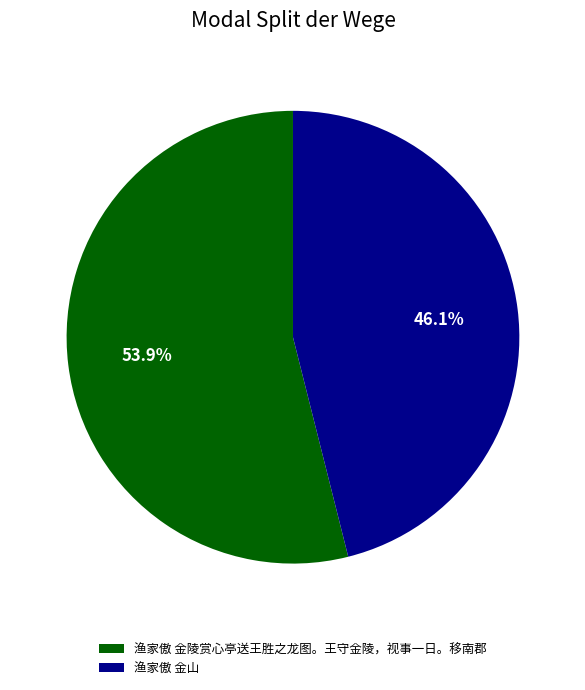

Combined, what portion of the pie is 渔家傲 金陵赏心亭送王胜之龙图。王守金陵，视事一日。移南郡 and 渔家傲 金山?

100.0%